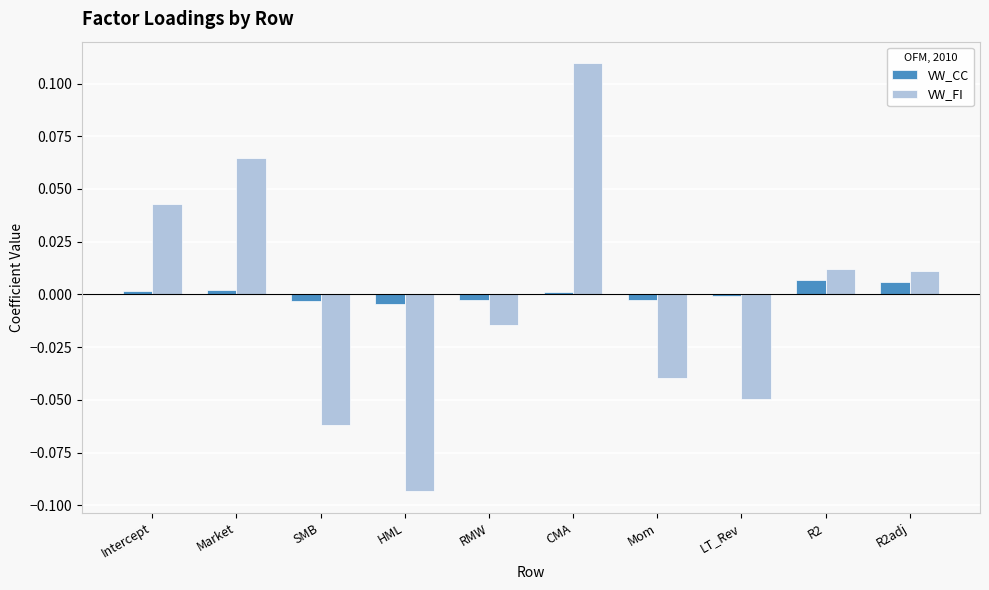

The VW_CC series shows 0.0 at Intercept. True or false?

True